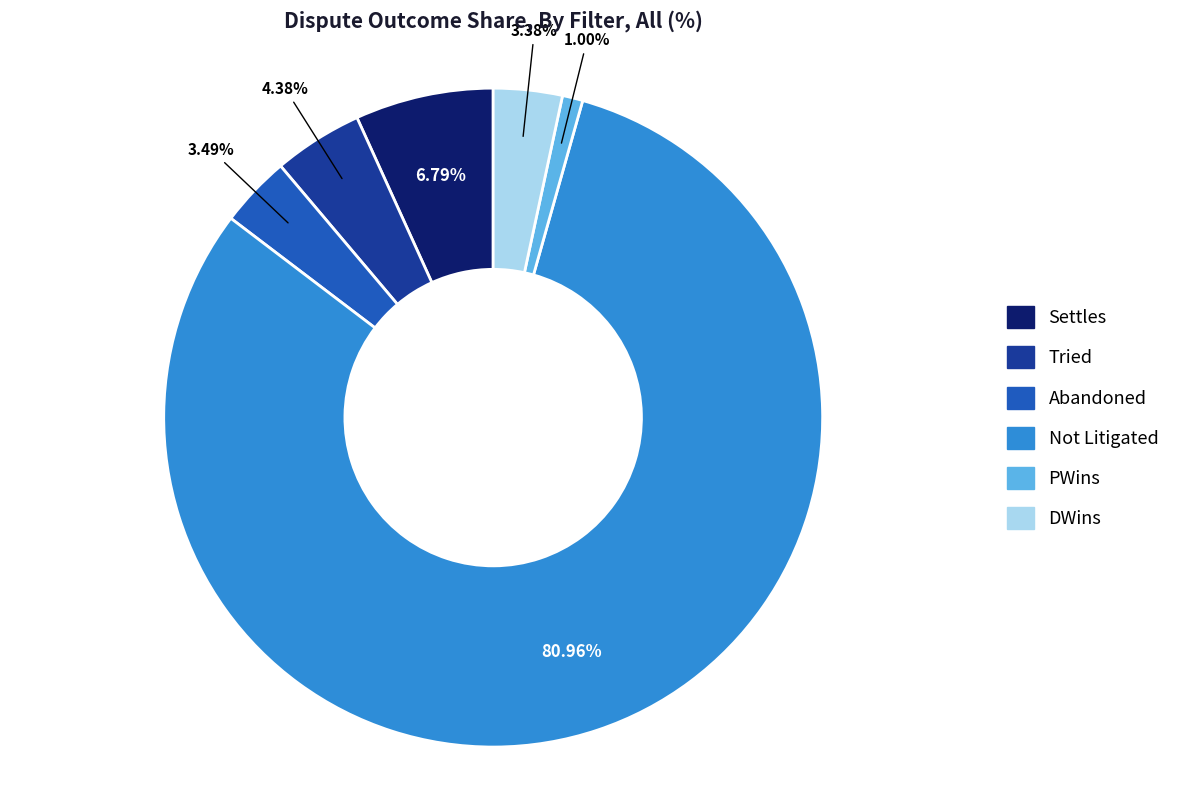

What portion of the pie excludes Not Litigated?

19.0%